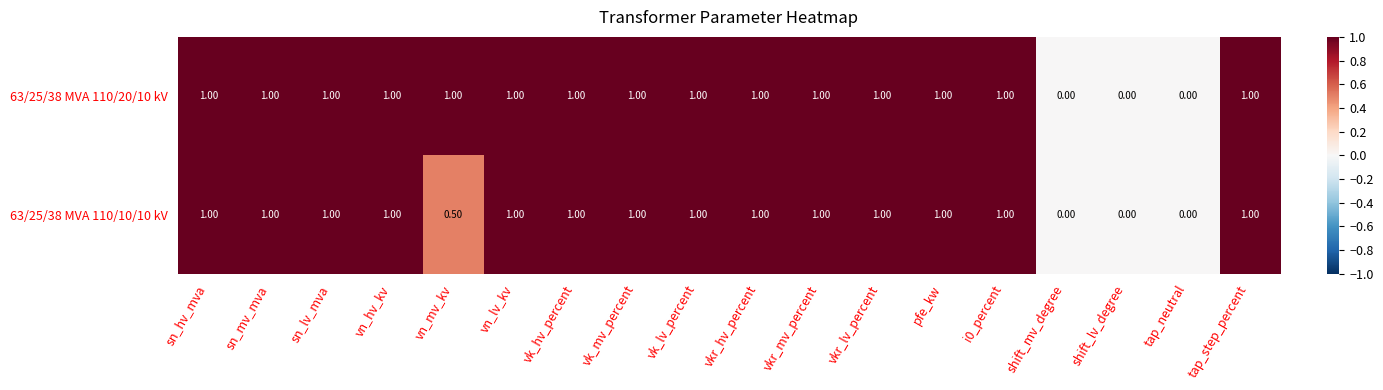

List the series in order of their overall mean, lowest first.

63/25/38 MVA 110/10/10 kV, 63/25/38 MVA 110/20/10 kV